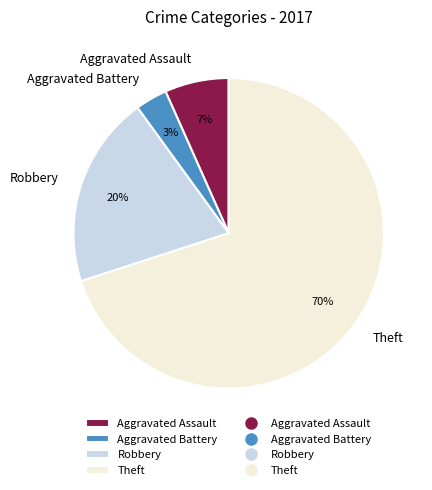

What percentage is the Aggravated Battery slice, to the nearest percent?

3%